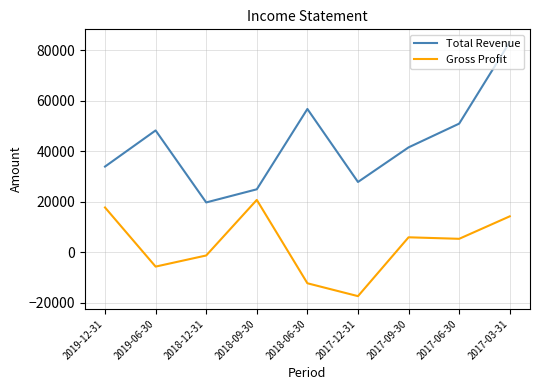

What is the highest value of the Gross Profit series?

20800